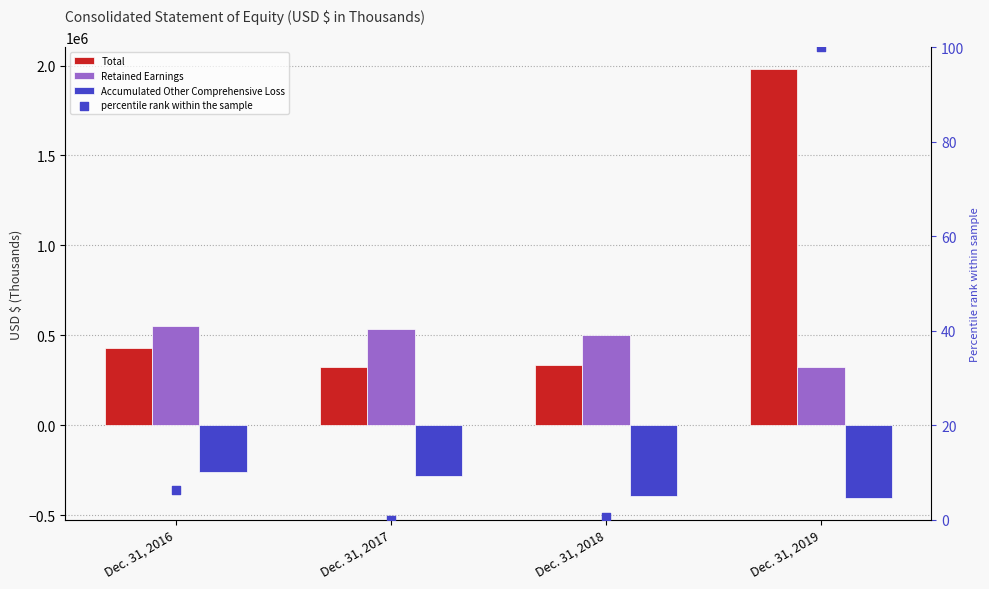

Which series reaches the maximum Y coordinate?

Total